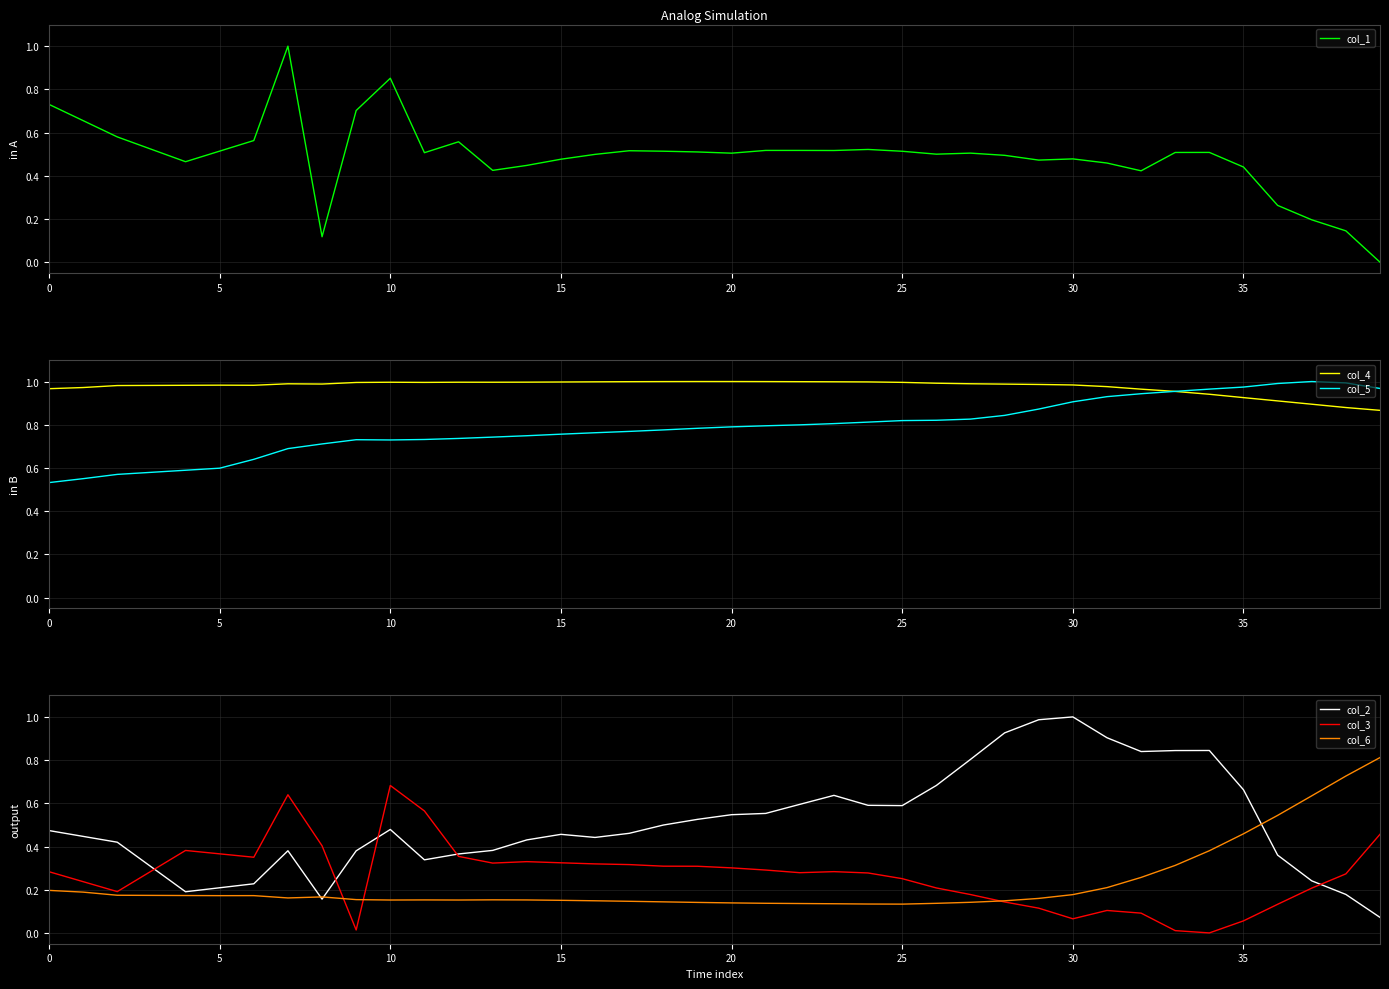

List the series in order of their peak value, highest first.

col_1, col_4, col_5, col_2, col_6, col_3